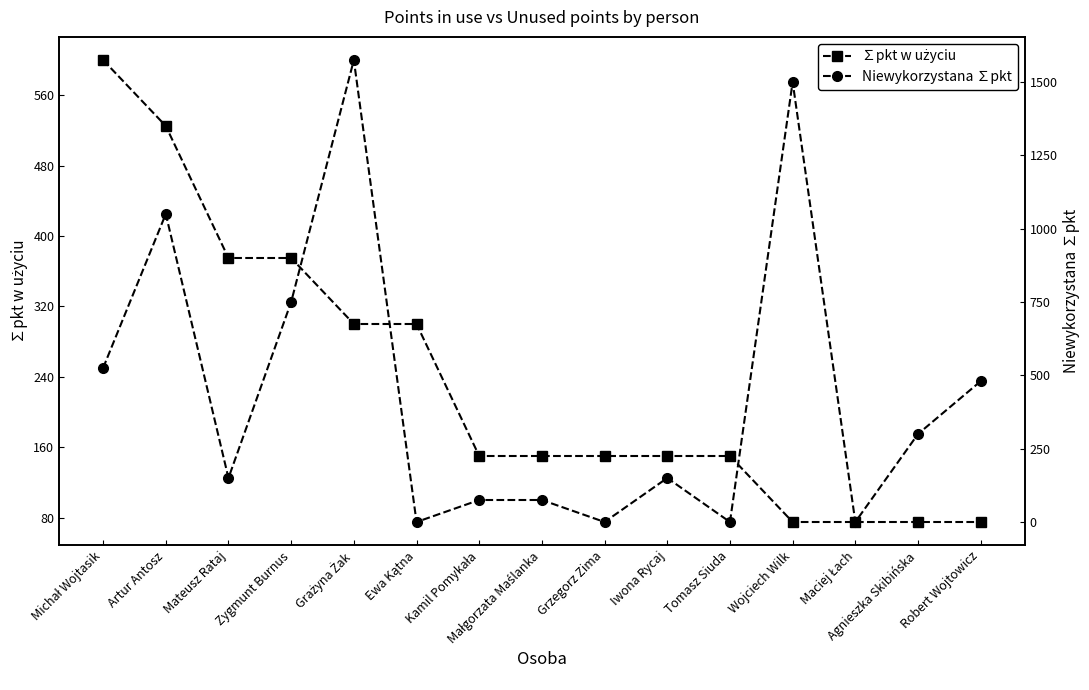

Is this an area chart (filled region under the line)?

No